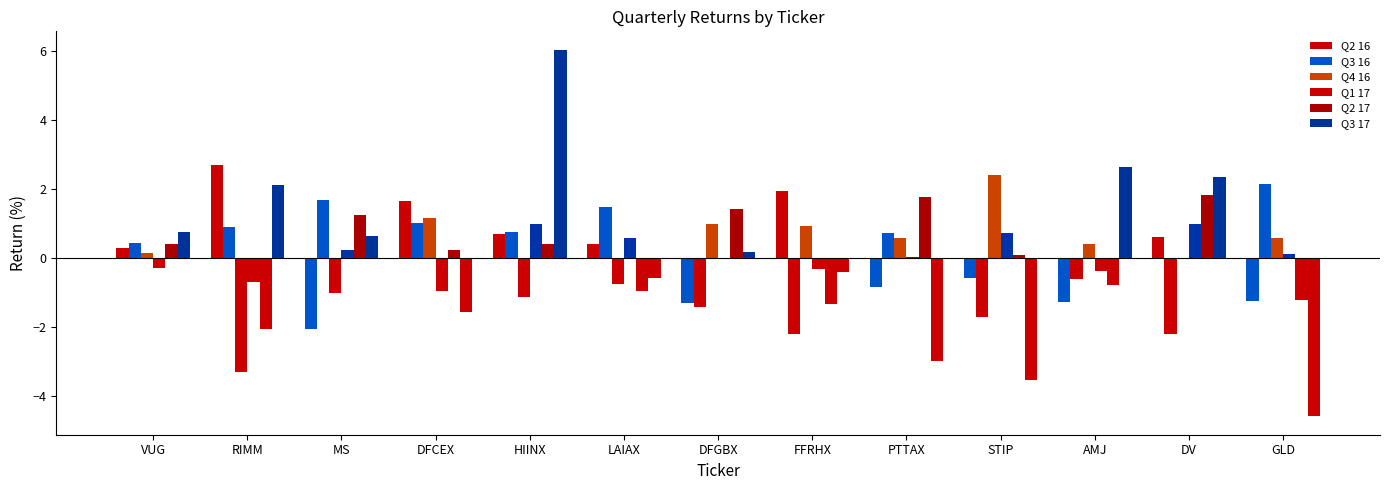

At RIMM, list the series in order from smallest to largest.

Q4 16, Q2 17, Q1 17, Q3 16, Q3 17, Q2 16